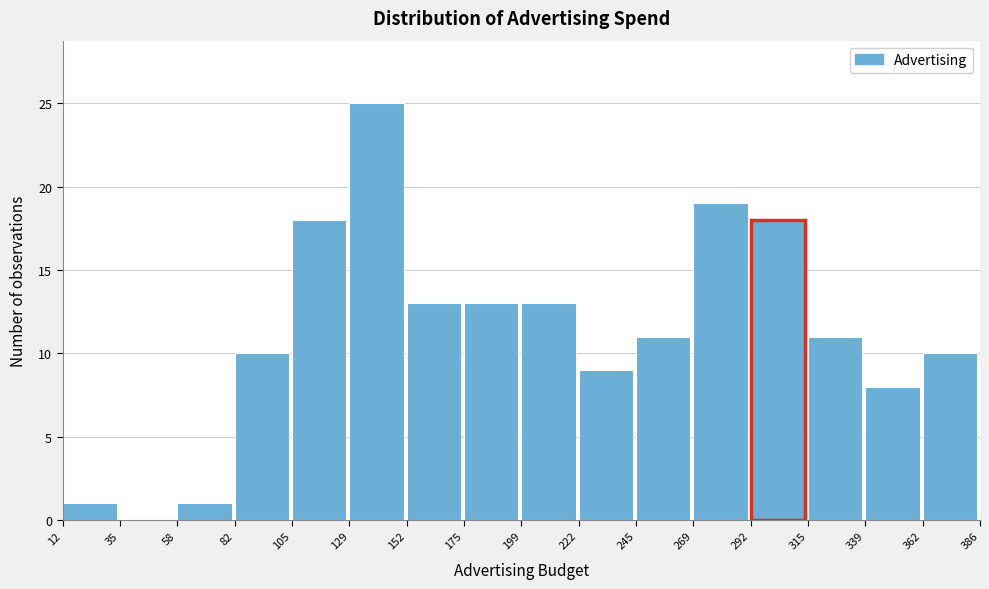

Over which range of the x-axis is the bar tallest?

129 to 152